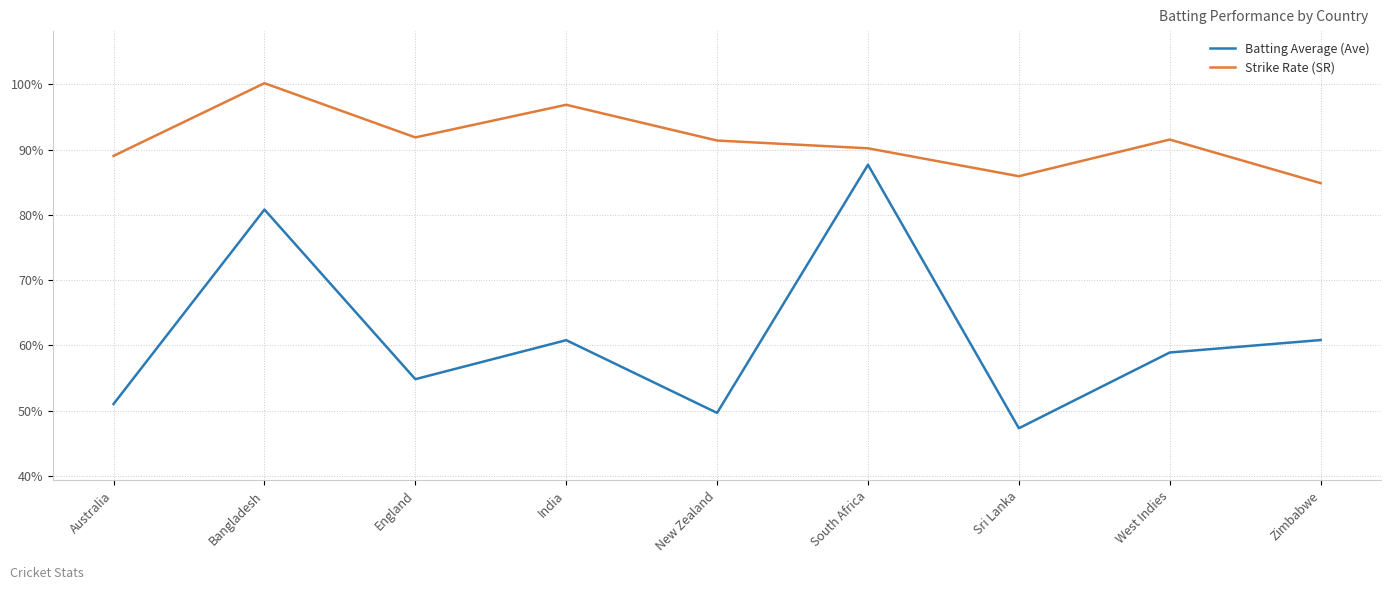

Which series has the widest spread of values?

Batting Average (Ave)